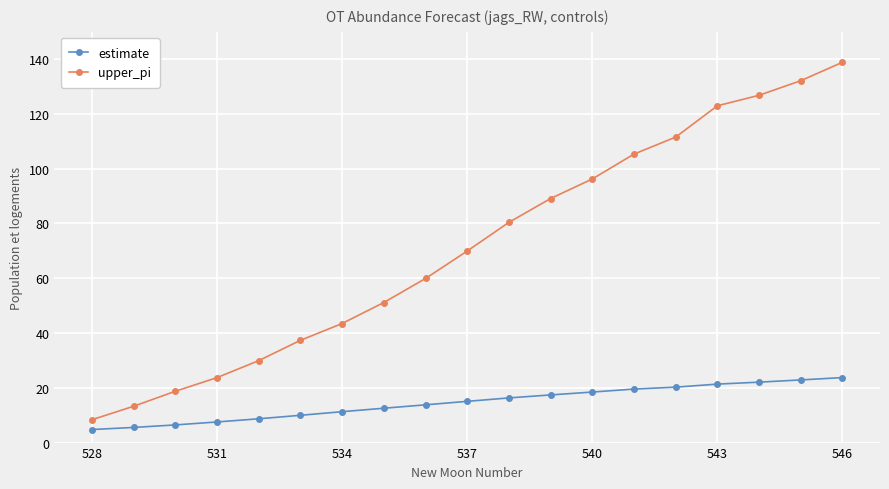

List the series in order of their peak value, highest first.

upper_pi, estimate